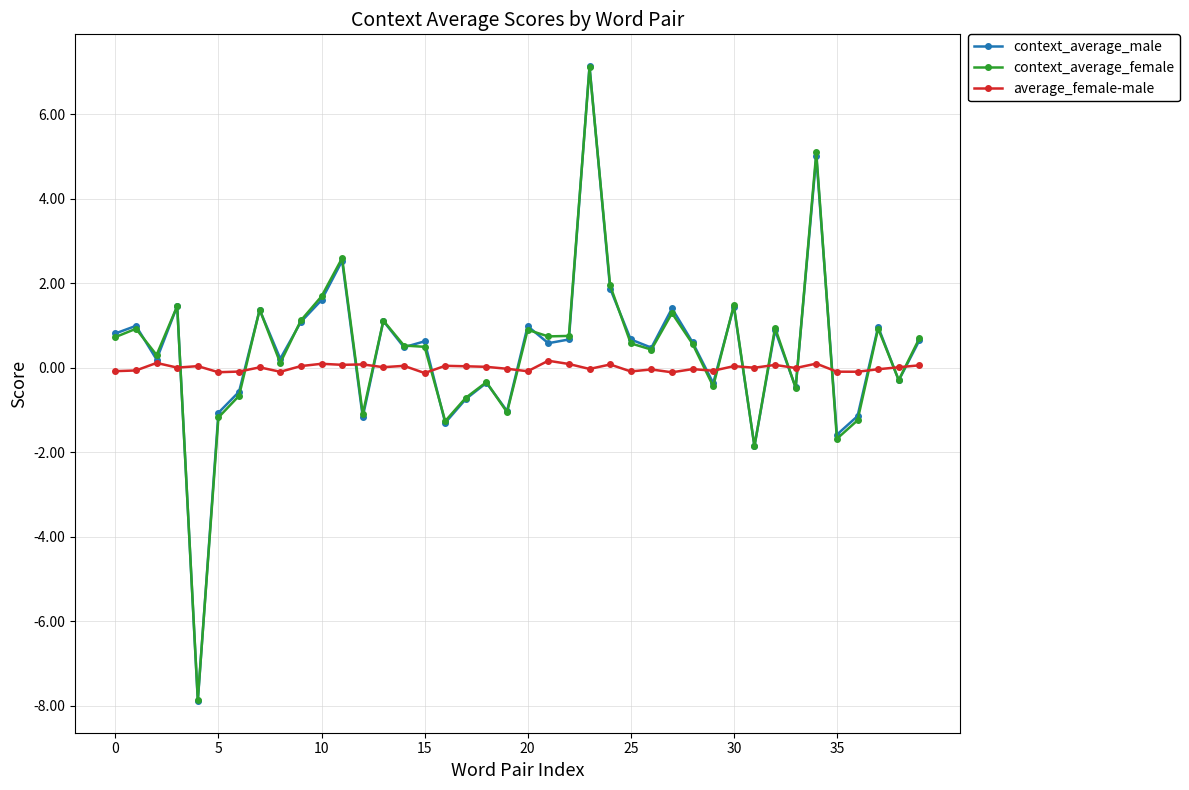

True or false: context_average_male has more than 0 interior local peaks.

True